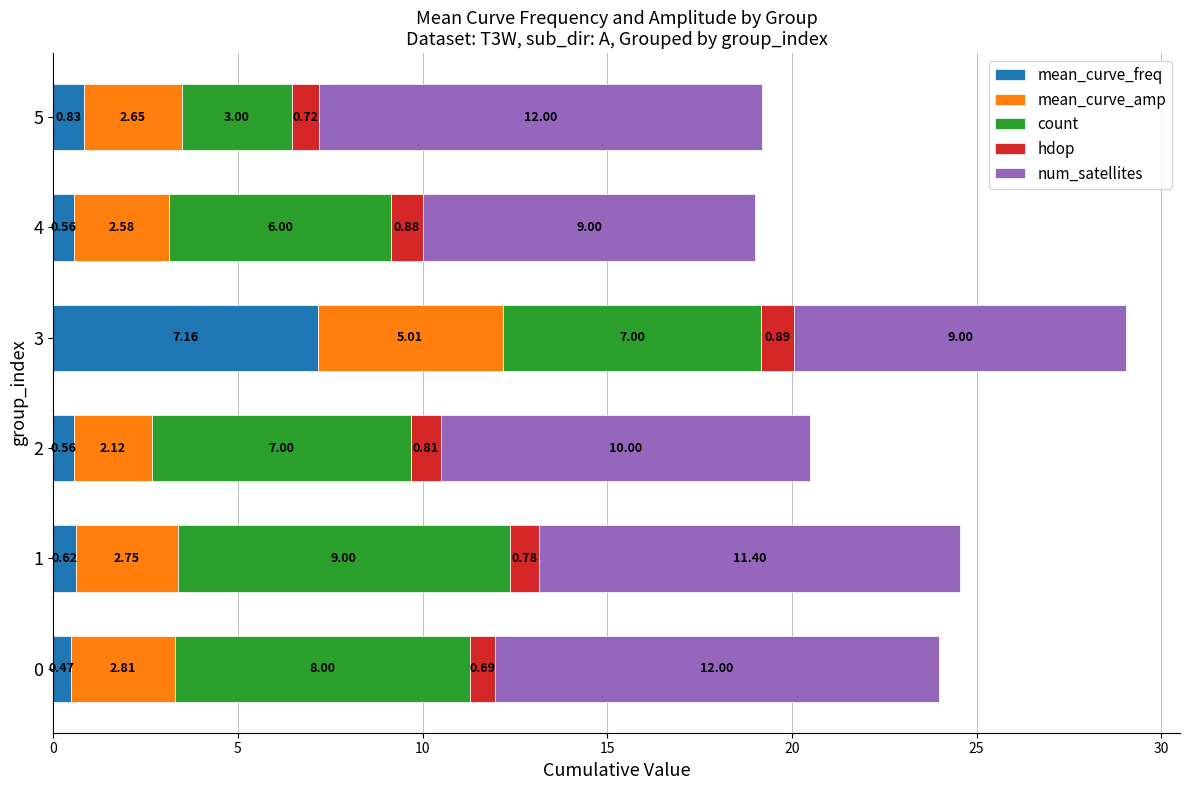

At which category is the sum across all series the highest?

3